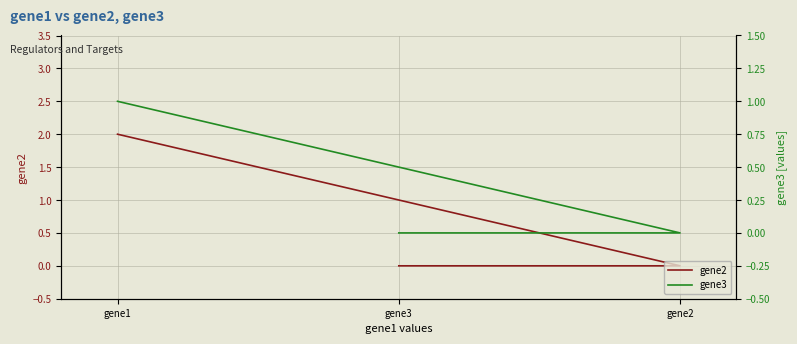

How many gene3 values are between 0 and 1?

3